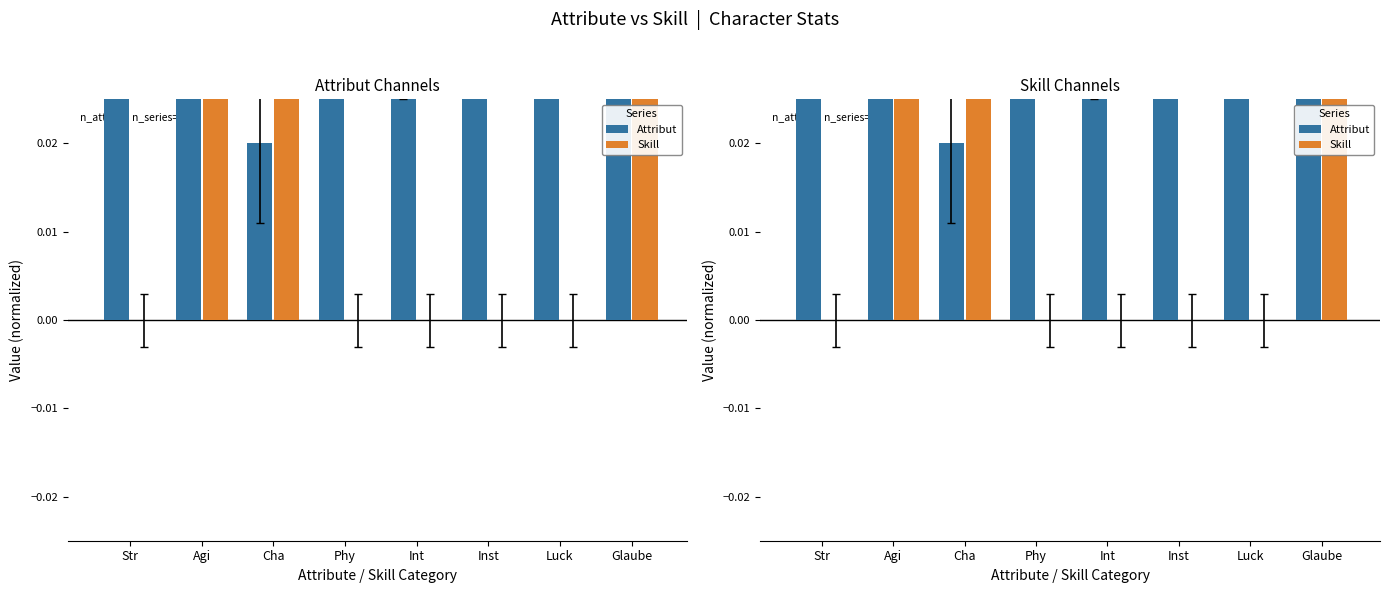

What are all the series names shown in the legend?

Attribut, Skill